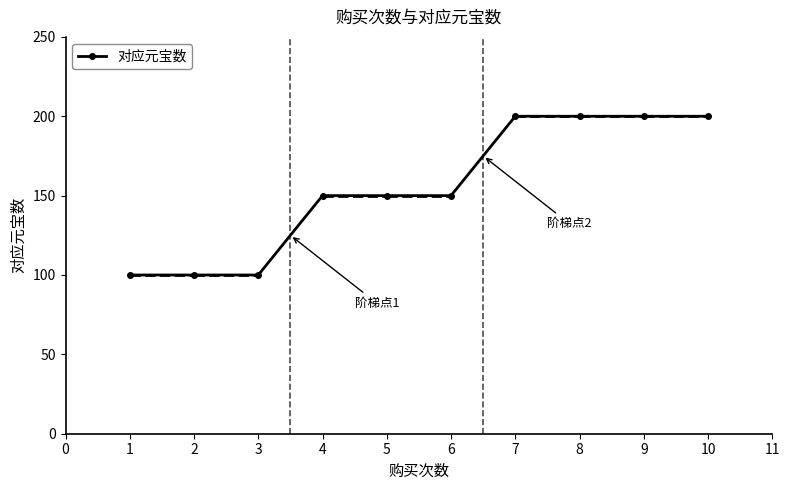

What is the smallest value displayed?

100